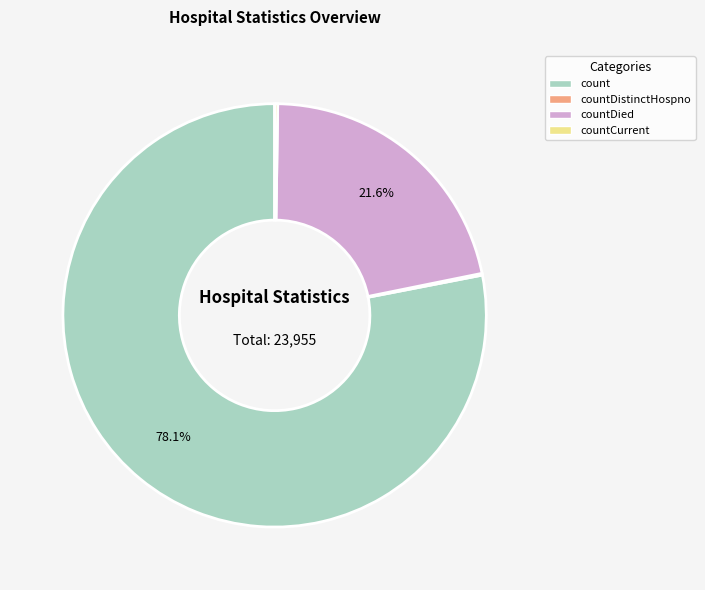

Does any single category account for the majority?

Yes